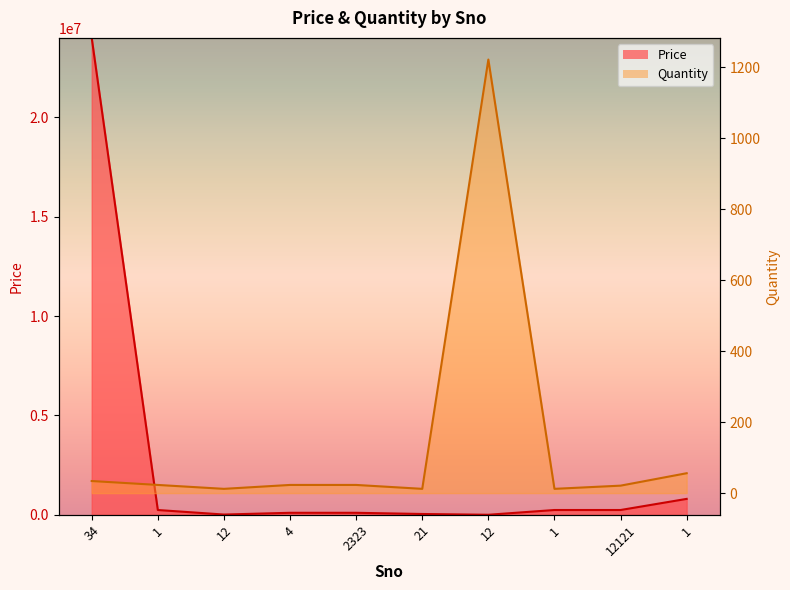

How many data points in Quantity are above 23?

3